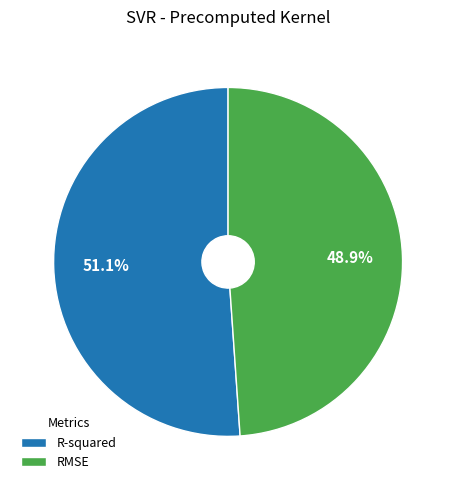

Count the number of slices in the pie.

2